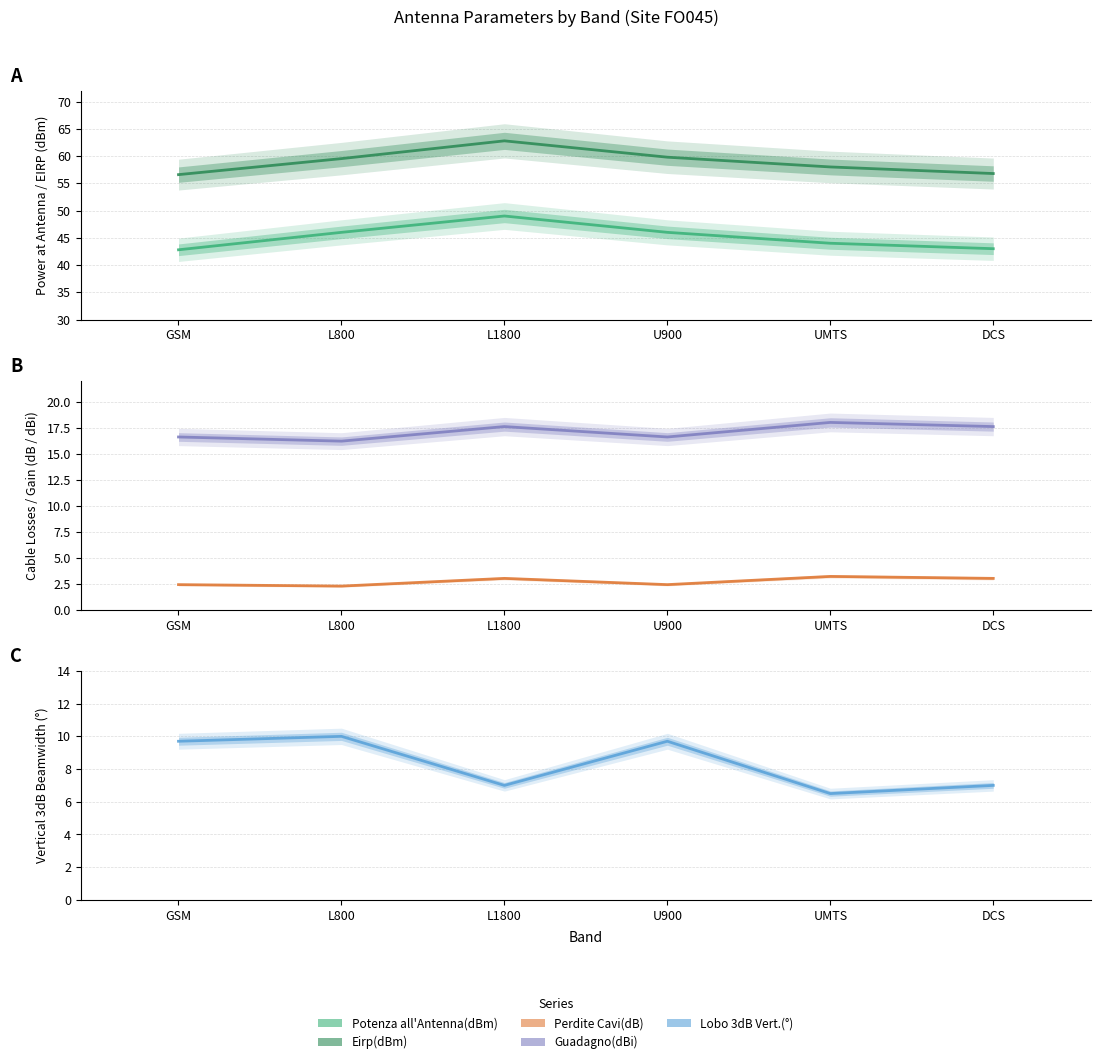

True or false: Eirp(dBm) and Lobo 3dB Vert.(°) cross at least once.

False